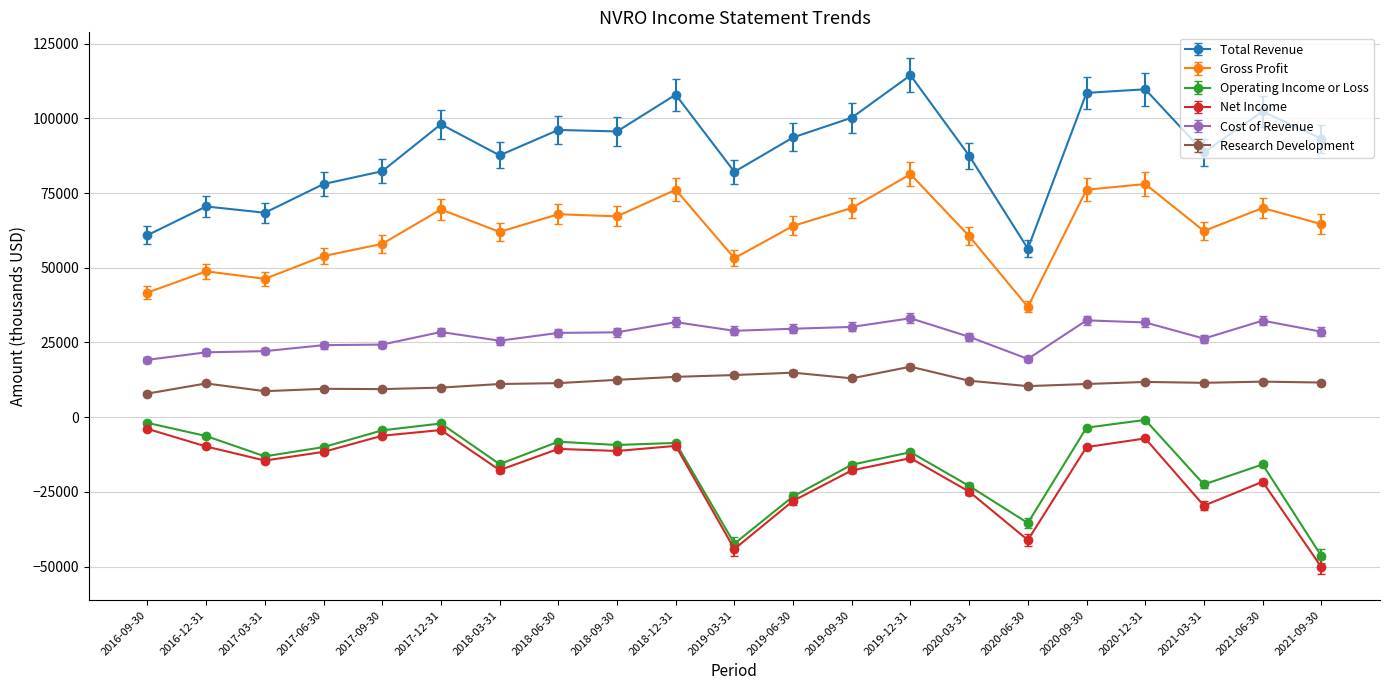

What is the sum of the Net Income values at 2018-09-30 and 2019-12-31?

-25000